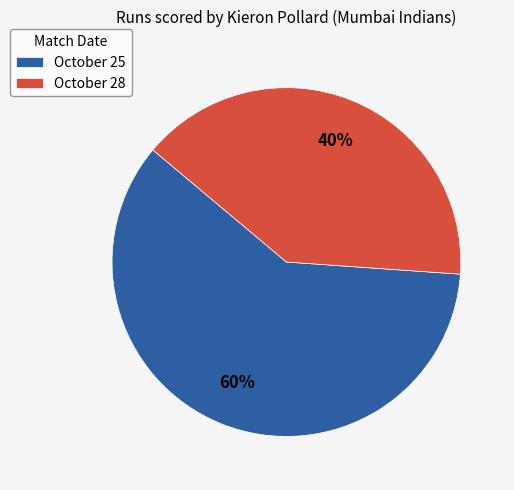

How many segments does this pie chart have?

2